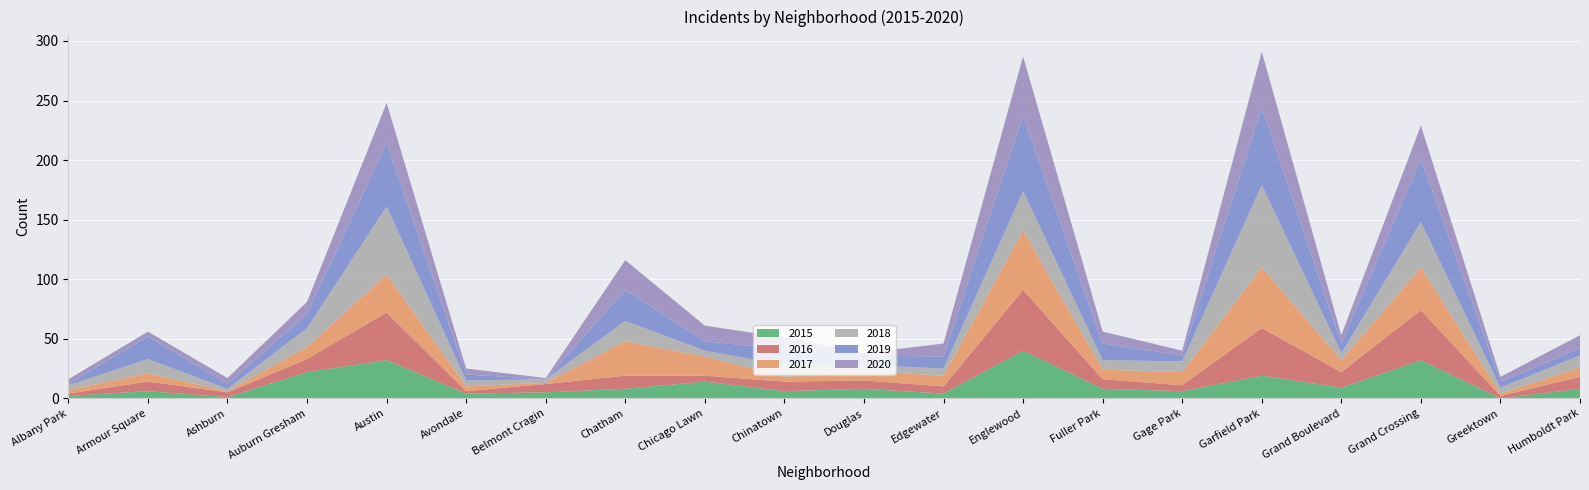

Reading left to right, list all the values displayed in this chart.

2015: 2	6	1	22	32	4	5	8	14	6	8	4	40	8	6	19	9	32	0	8
2016: 2	8	4	11	40	2	7	11	5	8	7	6	51	8	5	40	13	42	2	10
2017: 3	7	1	10	32	4	1	29	16	4	8	9	50	8	11	51	10	36	2	8
2018: 4	12	2	16	57	5	3	17	5	10	5	6	33	8	9	69	6	38	5	10
2019: 1	19	4	12	53	5	0	26	8	13	8	10	63	14	5	65	8	53	5	6
2020: 4	4	5	10	34	5	1	25	13	10	2	11	50	10	4	47	7	28	4	11